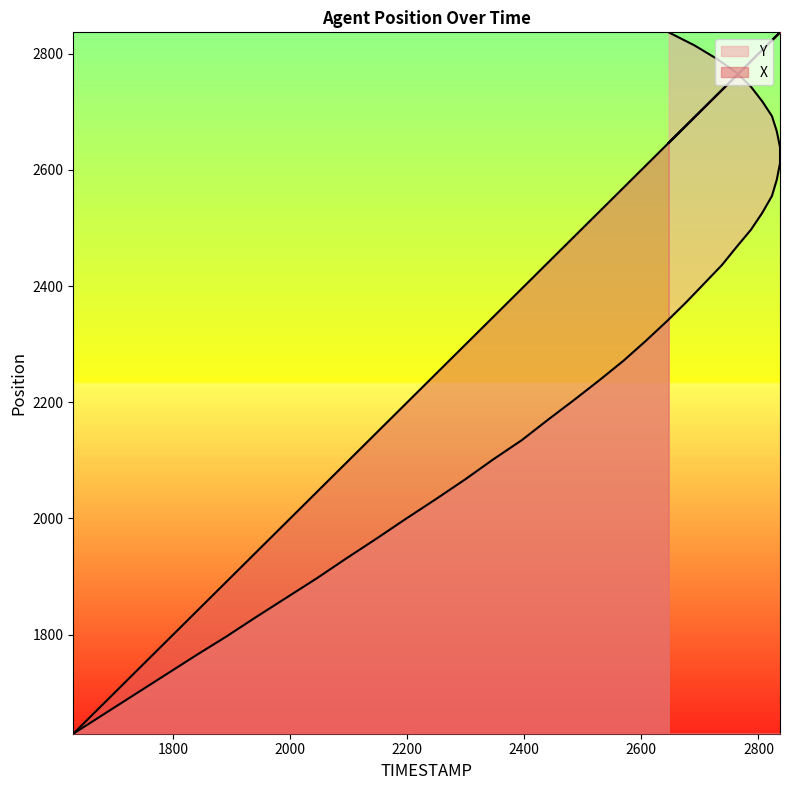

What is the difference between the second highest and second lowest values in the X series?

1154.9